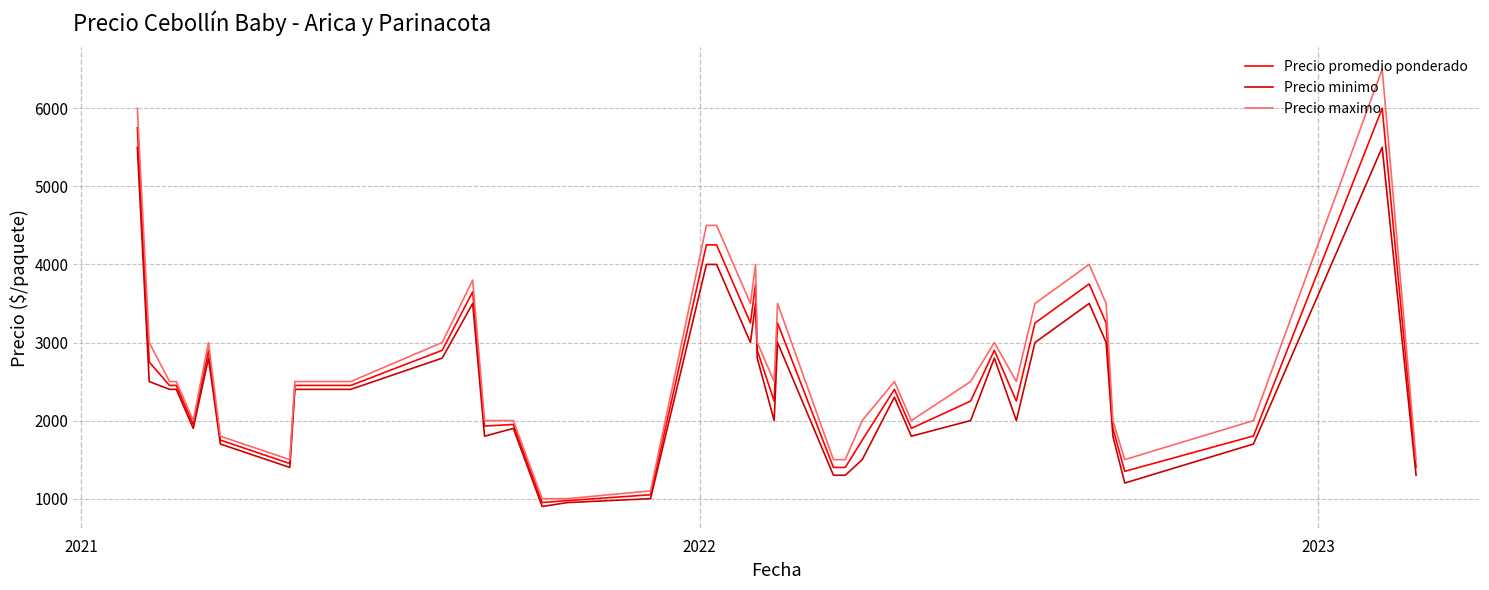

List the series in order of their peak value, lowest first.

Precio minimo, Precio promedio ponderado, Precio maximo